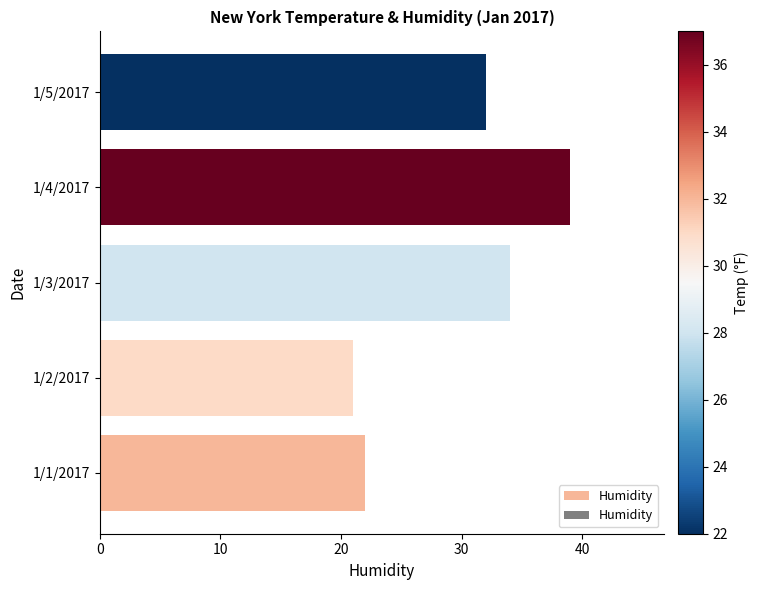

What is the difference between the maximum and second lowest values?

17